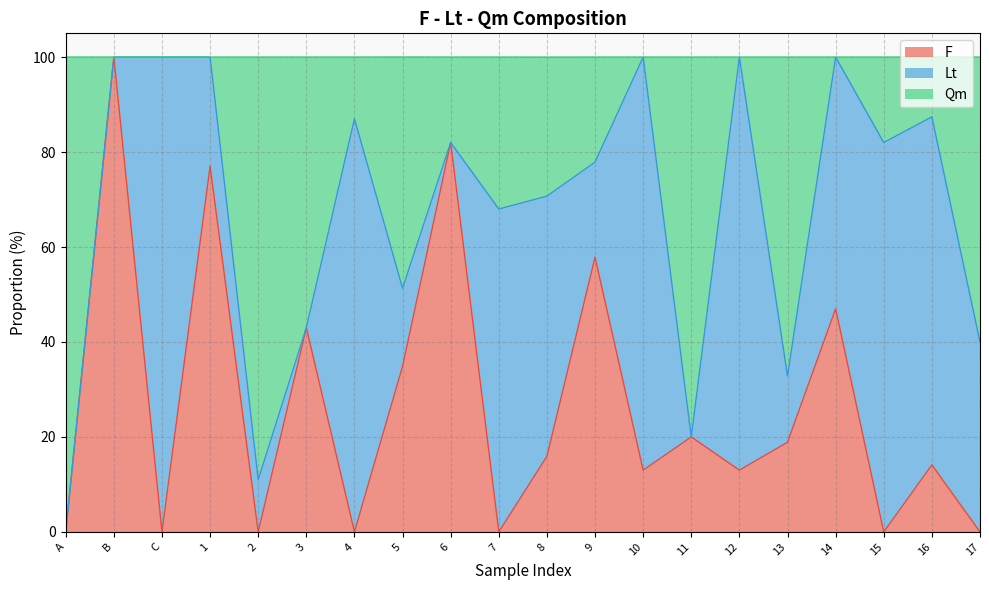

Which series has the largest range (max minus min)?

F